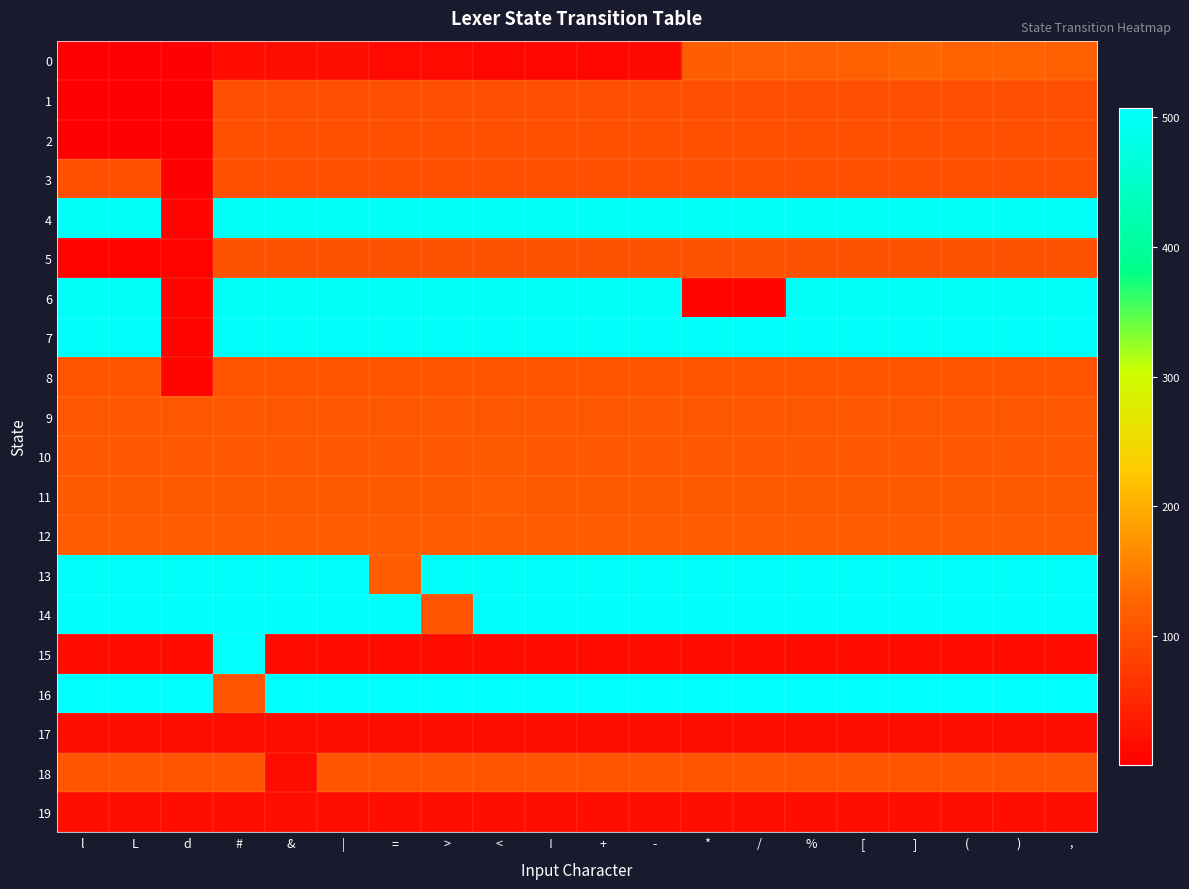

At which category is the sum across all series the highest?

]